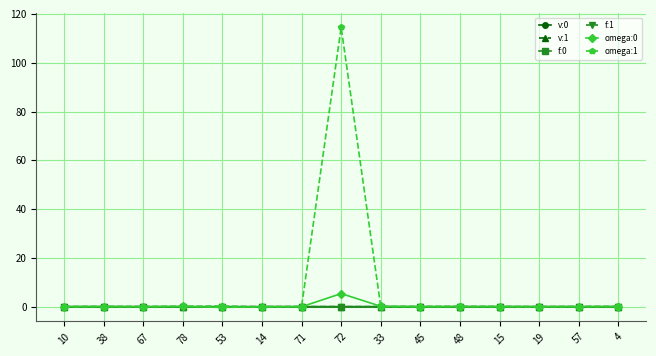

What is the label of the 3rd point from the left?

67